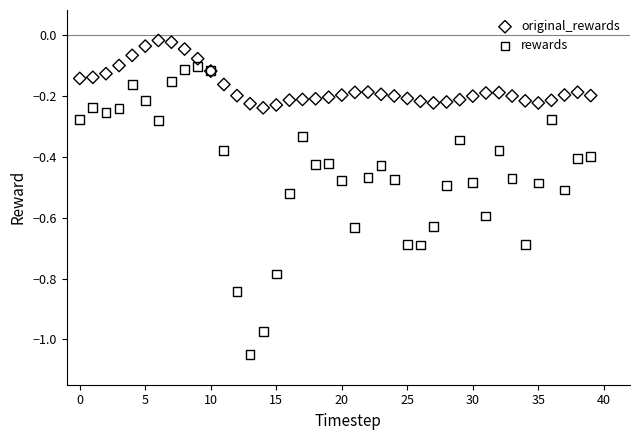

Which series reaches the maximum Y coordinate?

original_rewards